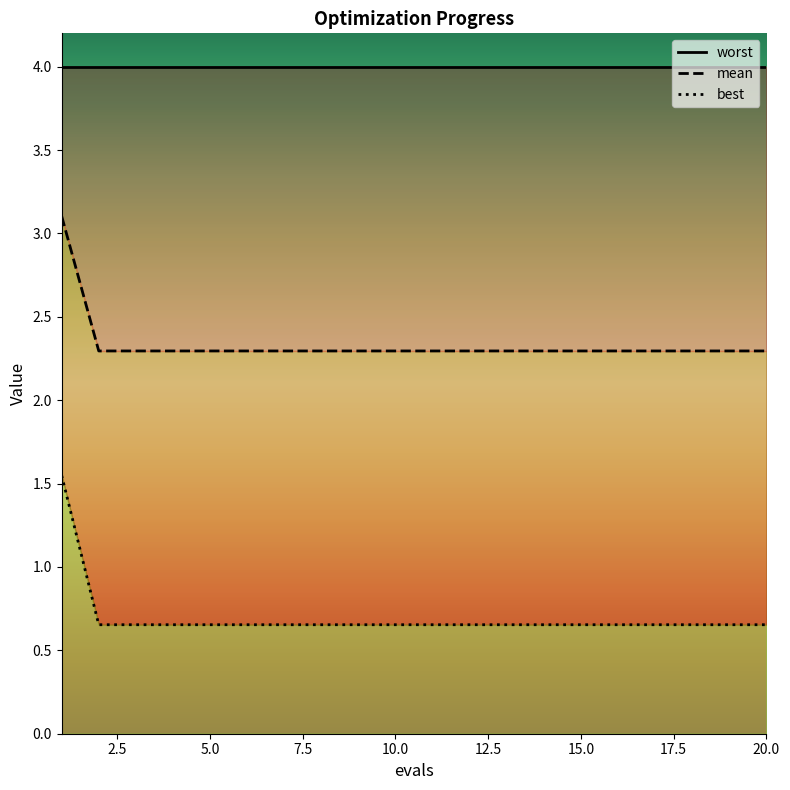

Between 8 and 9, which is larger?

8